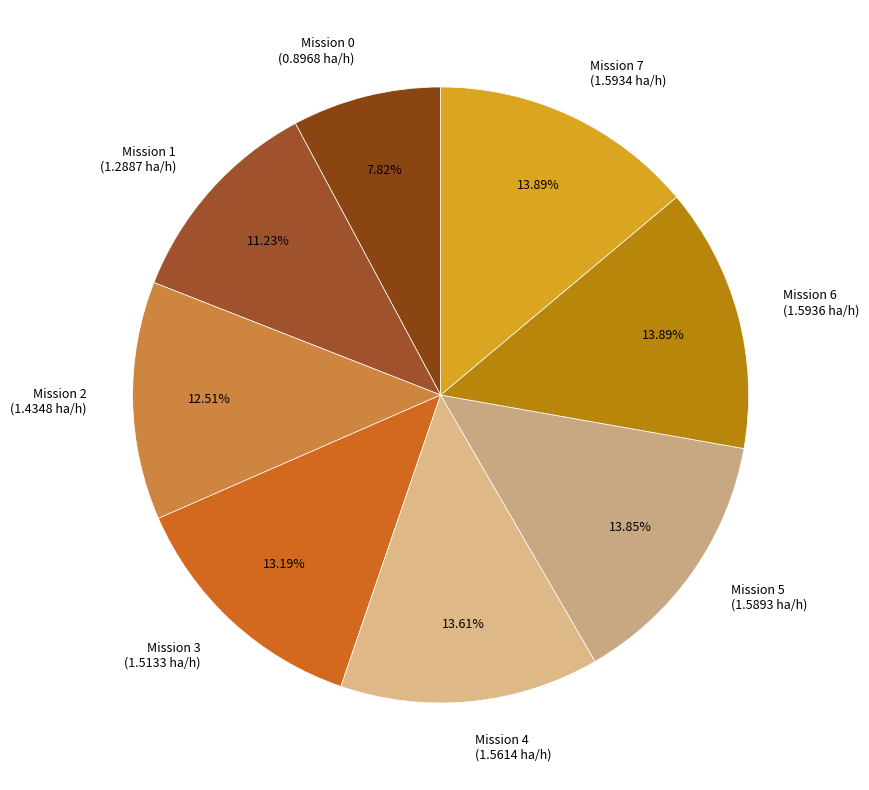

Which has a higher value, Mission 5 (1.5893 ha/h) or Mission 3 (1.5133 ha/h)?

Mission 5 (1.5893 ha/h)